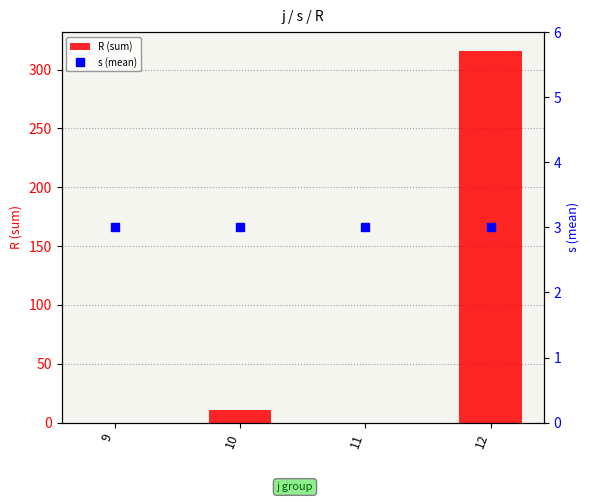

Reading left to right, extract all data points from this chart.

R (sum): 0	11	0	316
s (mean): 3	3	3	3